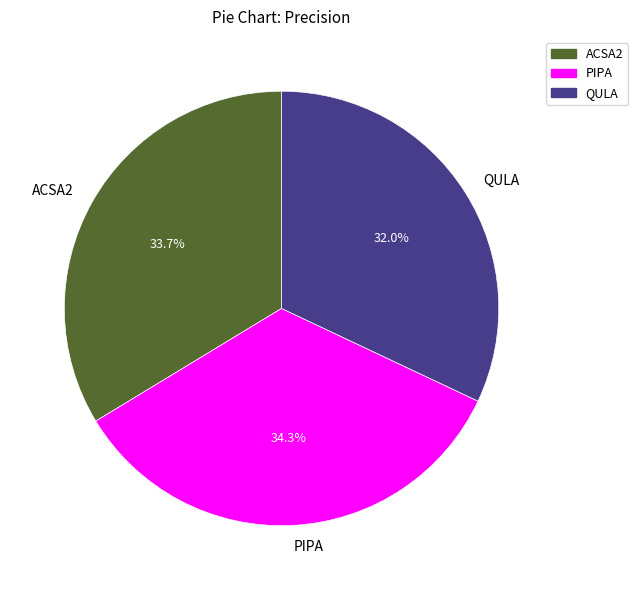

Is there a majority slice in this chart?

No